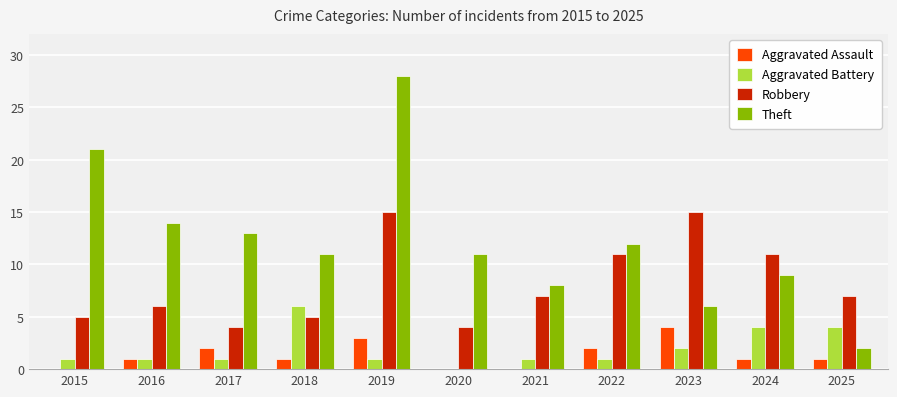

What is the sum of the Aggravated Battery values at 2025 and 2018?

10